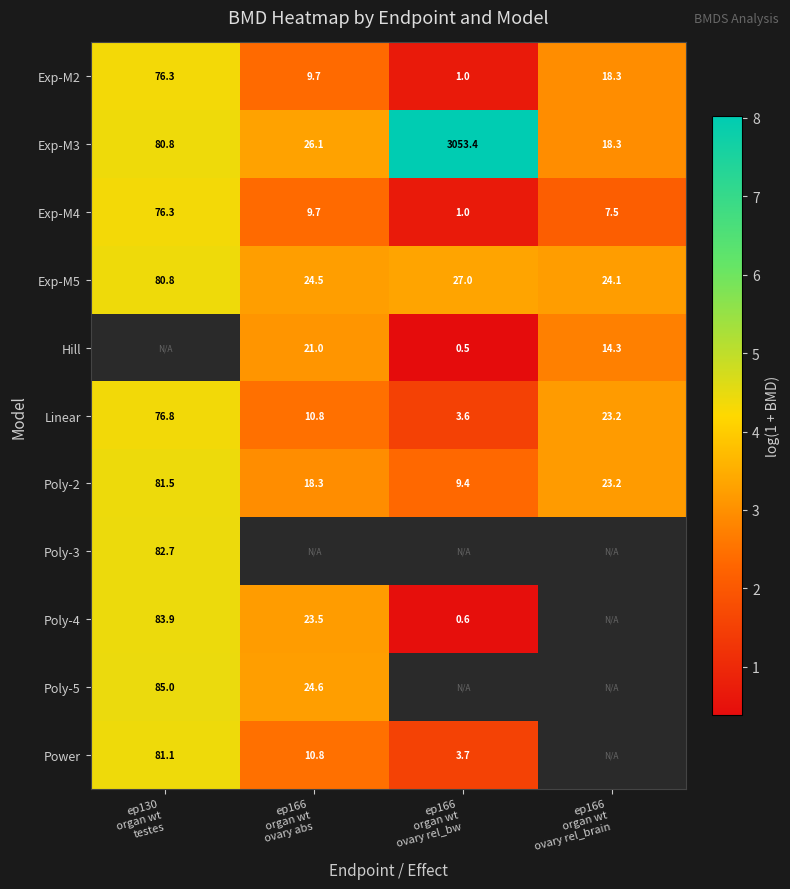

List the labels in order of Hill value, largest first.

ep130 organ wt testes, ep166 organ wt ovary abs, ep166 organ wt ovary rel_brain, ep166 organ wt ovary rel_bw